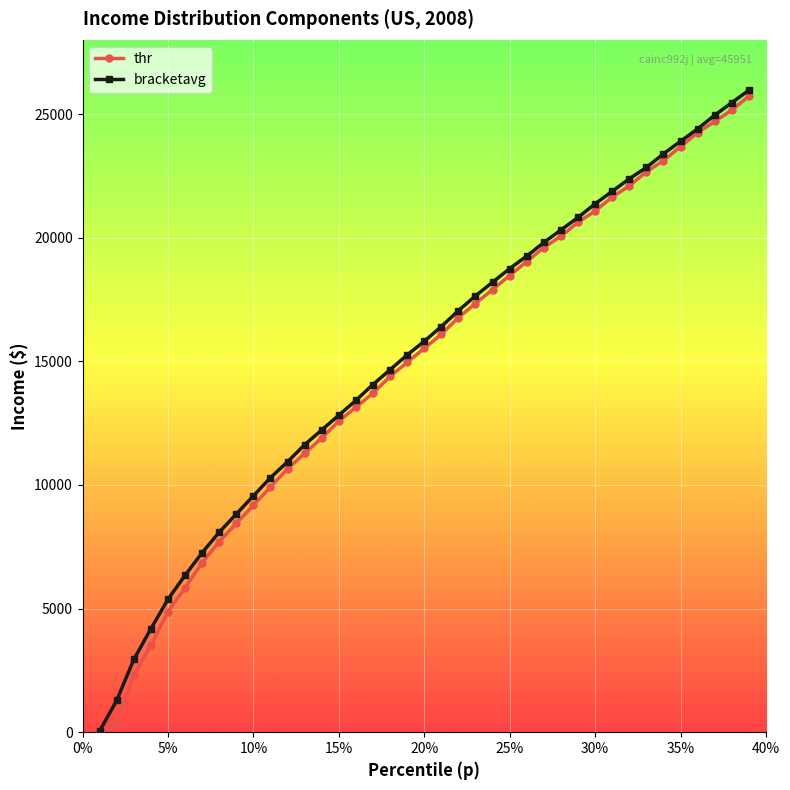

What is the highest value of the bracketavg series?

25963.5